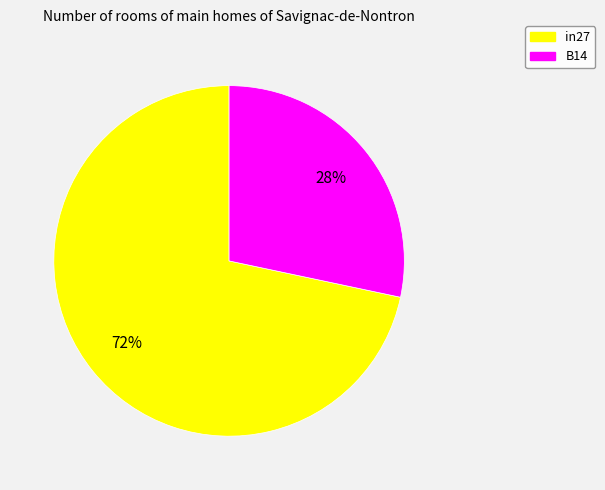

To the nearest percent, what is the average slice percentage?

50%